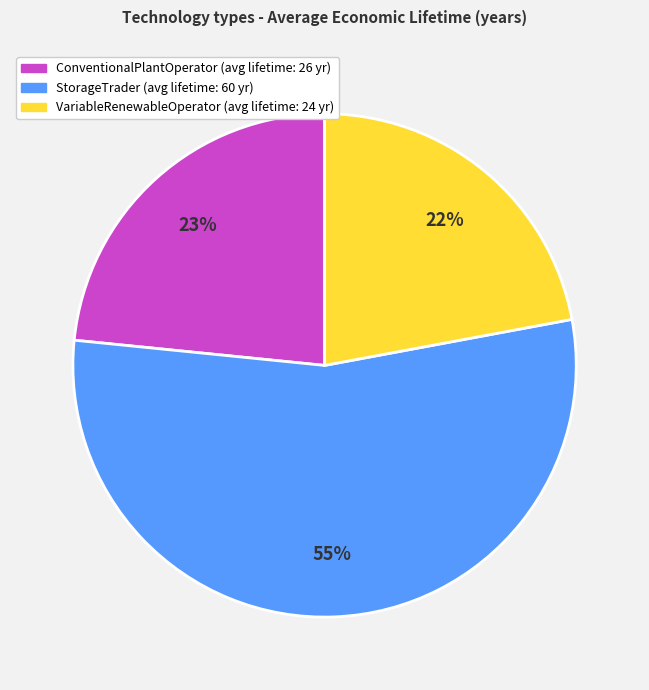

Does any single category account for the majority?

Yes